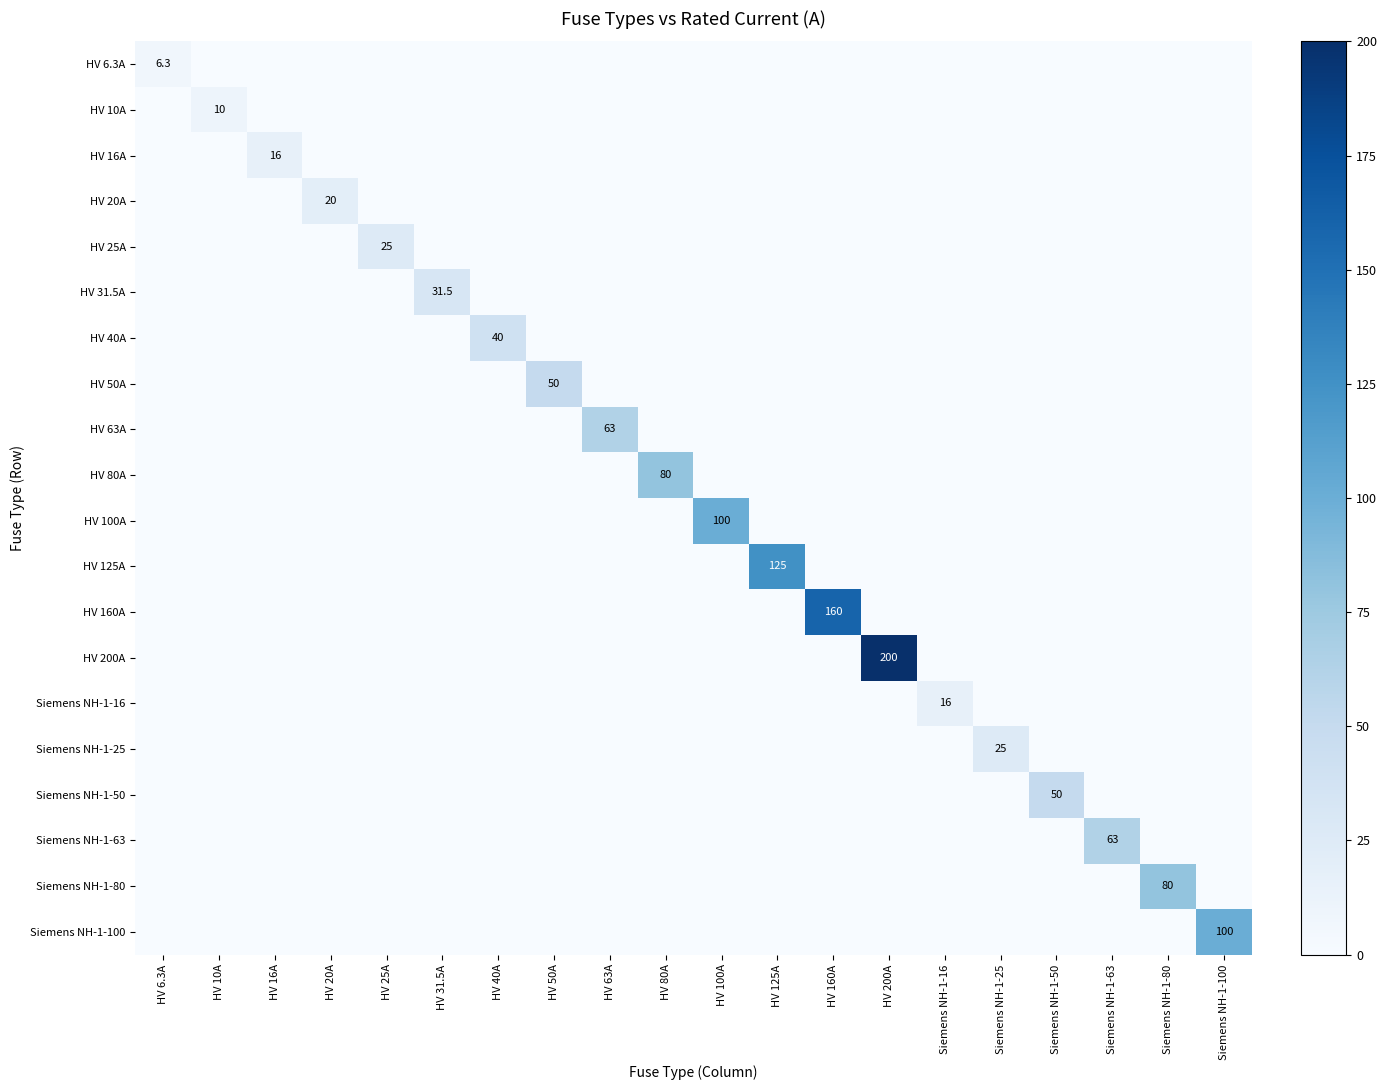

What is the difference between the highest and lowest values at HV 80A?

80.0